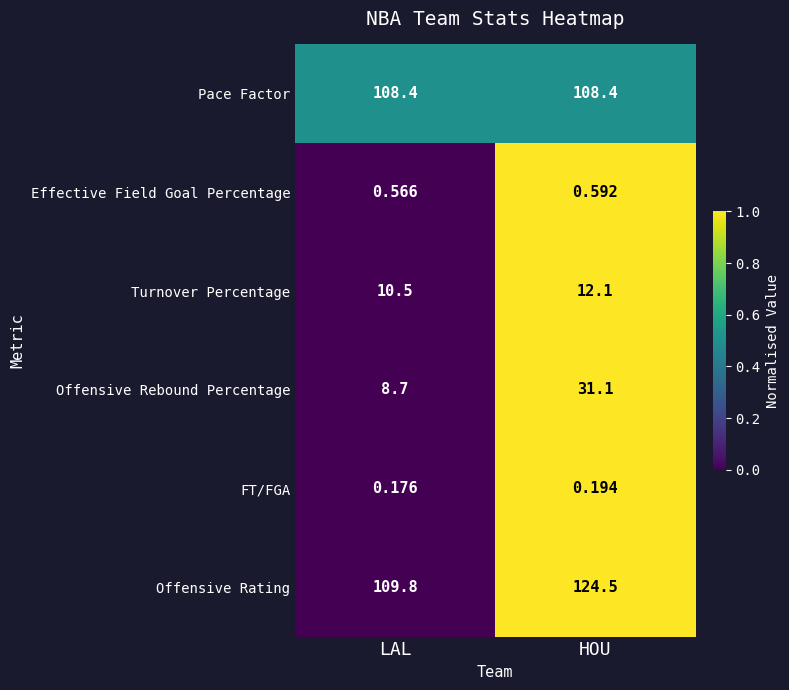

Which series has the largest range (max minus min)?

Offensive Rebound Percentage